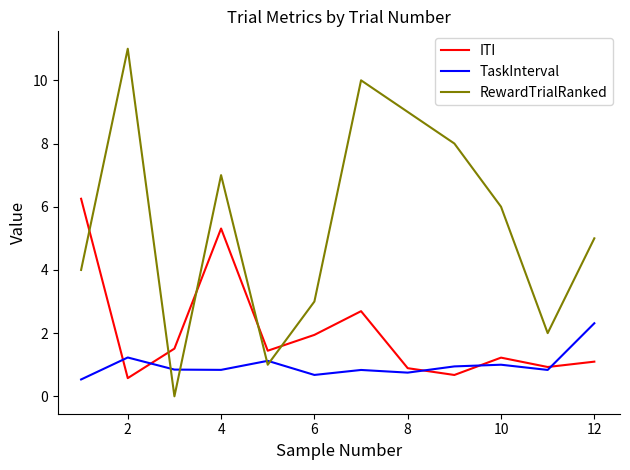

What is the maximum value for TaskInterval?

2.3